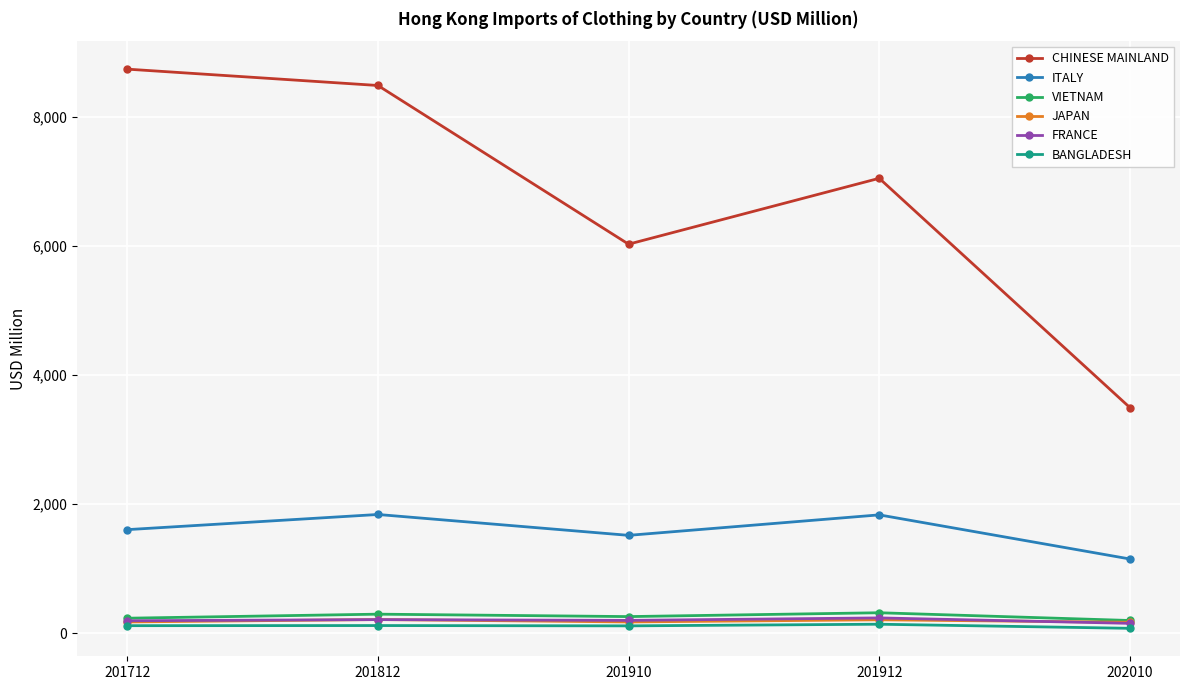

Which category has the highest value across all series?

201712